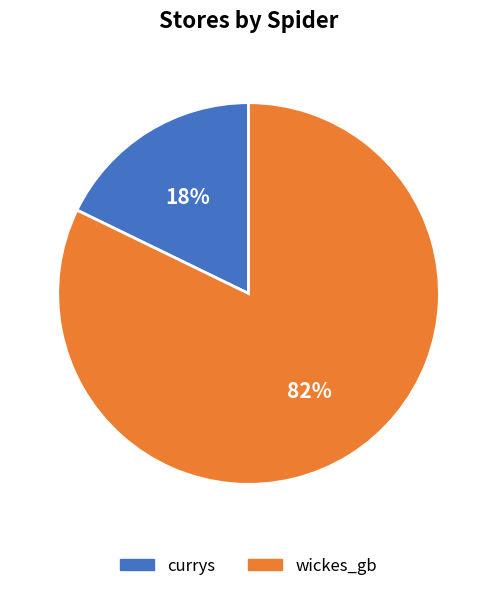

What is the ratio of the value at currys to the value at wickes_gb?

0.2